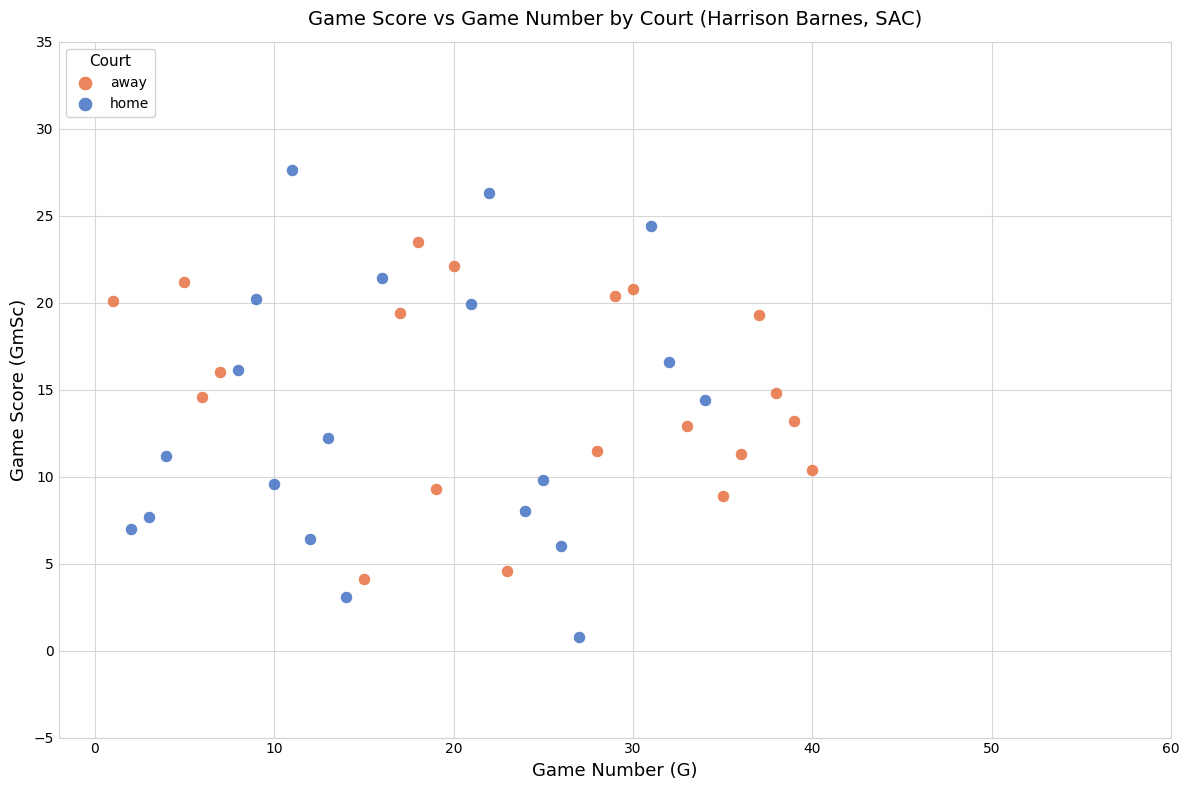

What are all the series names shown in the legend?

away, home